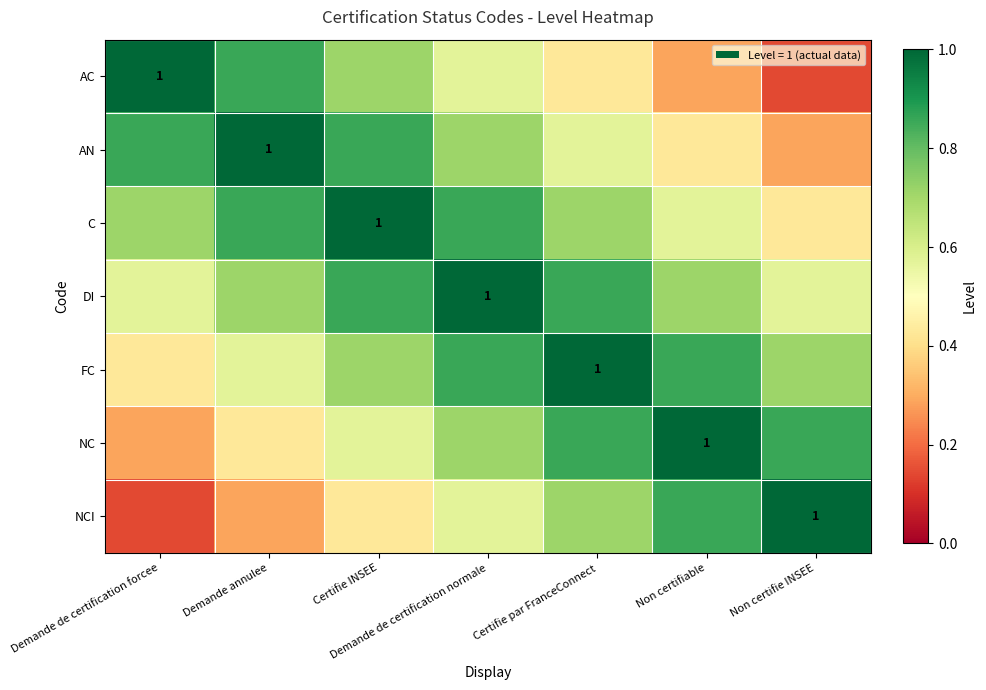

What is the maximum value for DI?

1.0